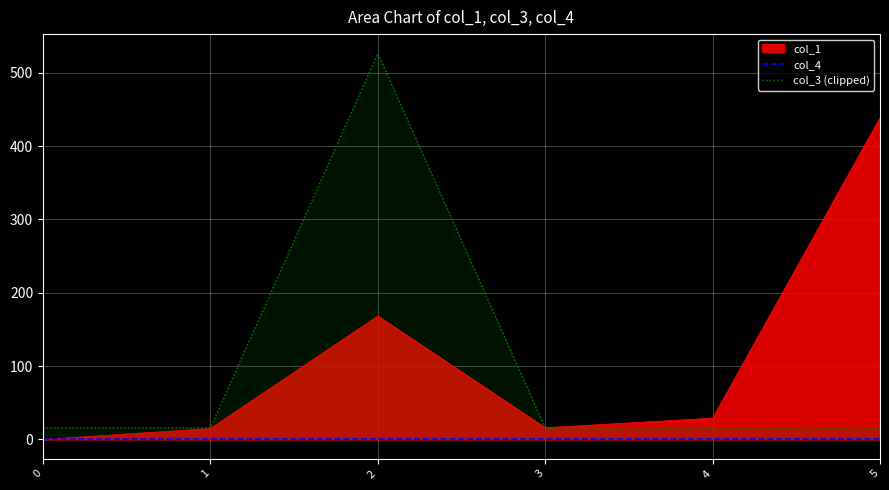

What value does the col_3 (clipped) series have at 0?

16.0